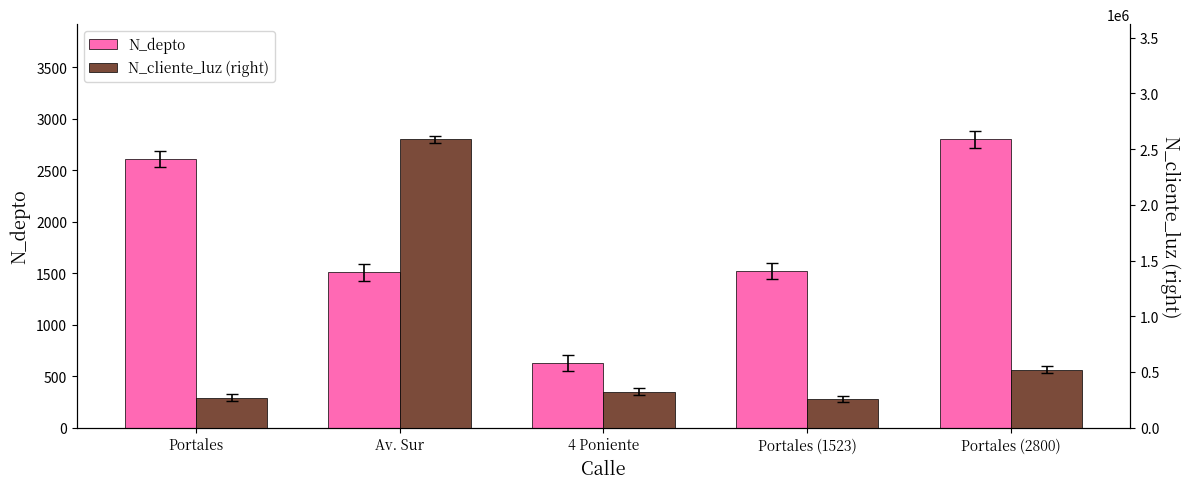

What is the difference between the highest and lowest values at 4 Poniente?

324102